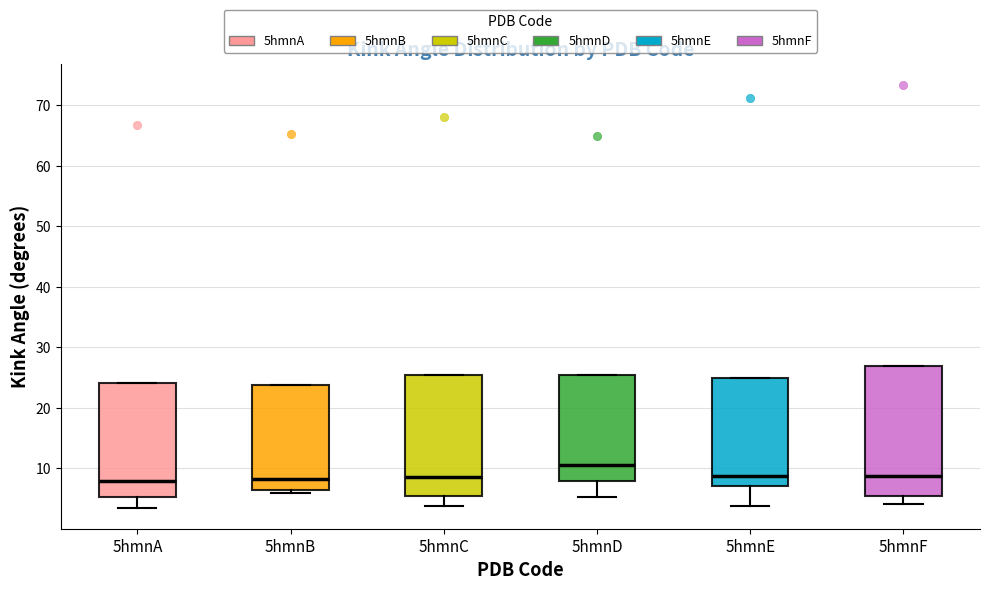

Comparing the boxes themselves (not the whiskers), which one is the tallest?

5hmnF